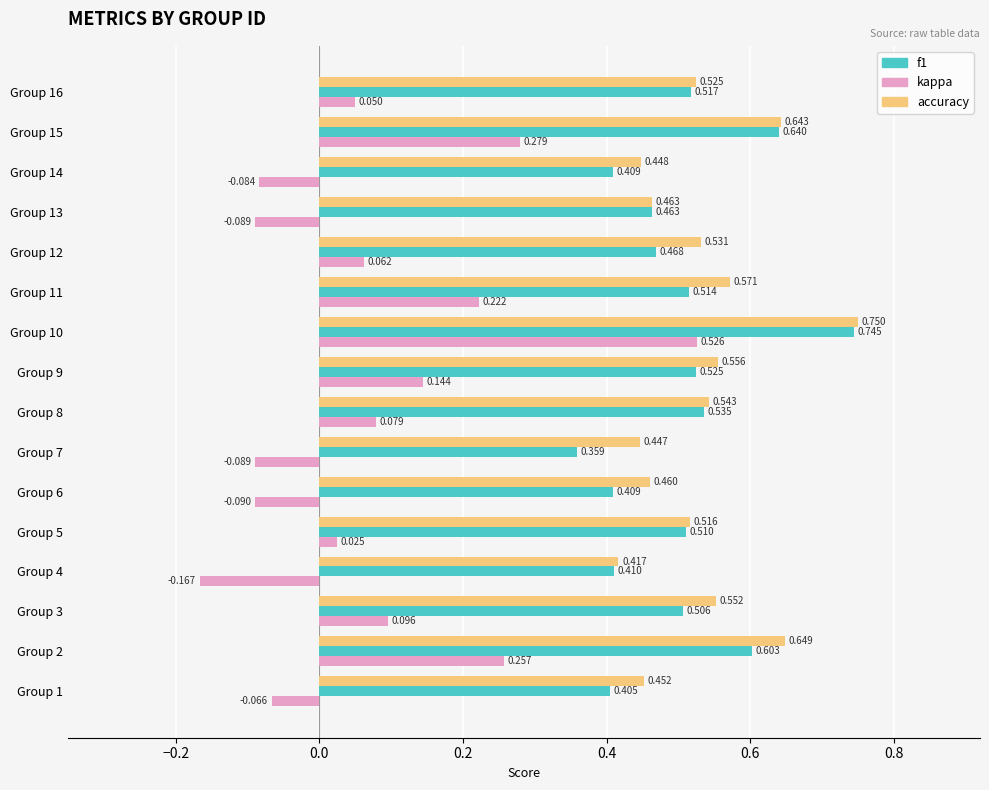

Which series has the largest total across all categories?

accuracy